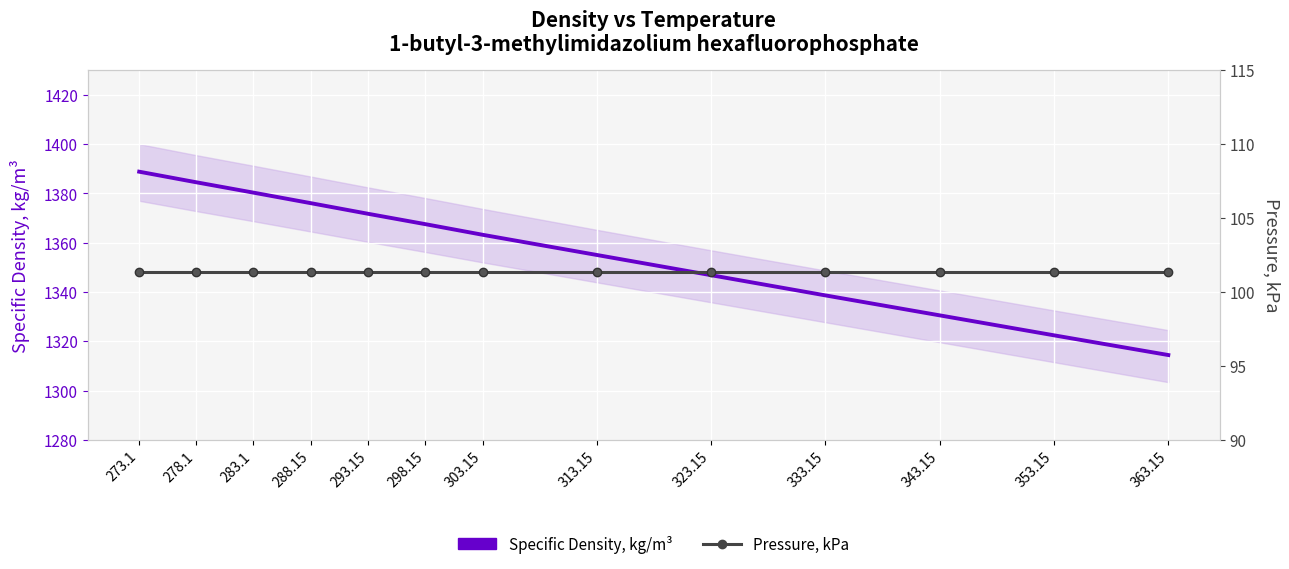

At which label is Specific Density, kg/m³ closest to 1351?

313.15